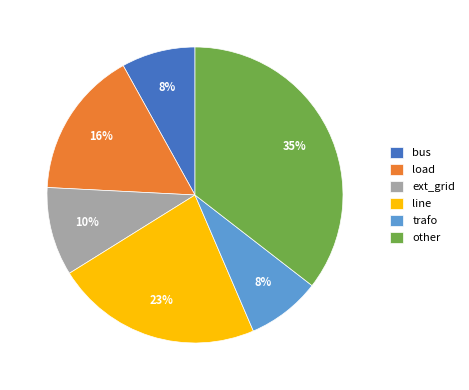

Is bus the majority of the pie?

No